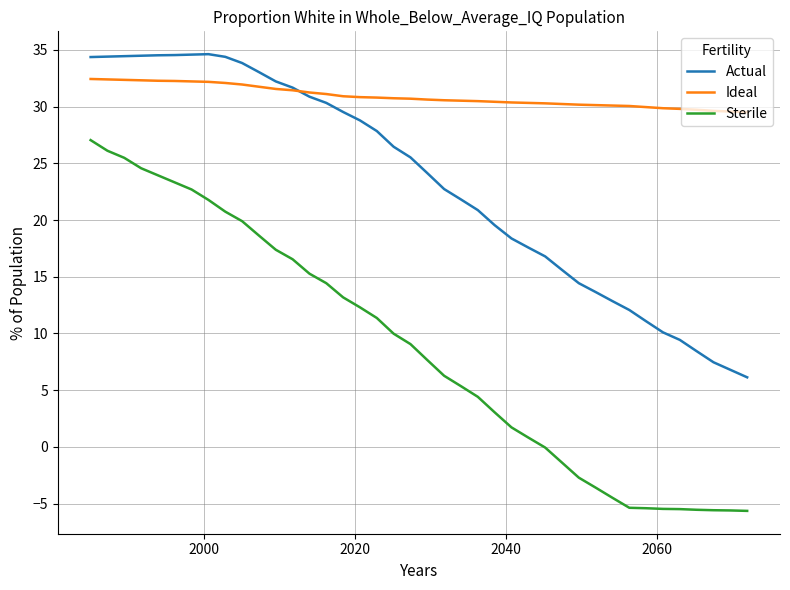

List the series in order of their overall mean, lowest first.

Sterile, Actual, Ideal